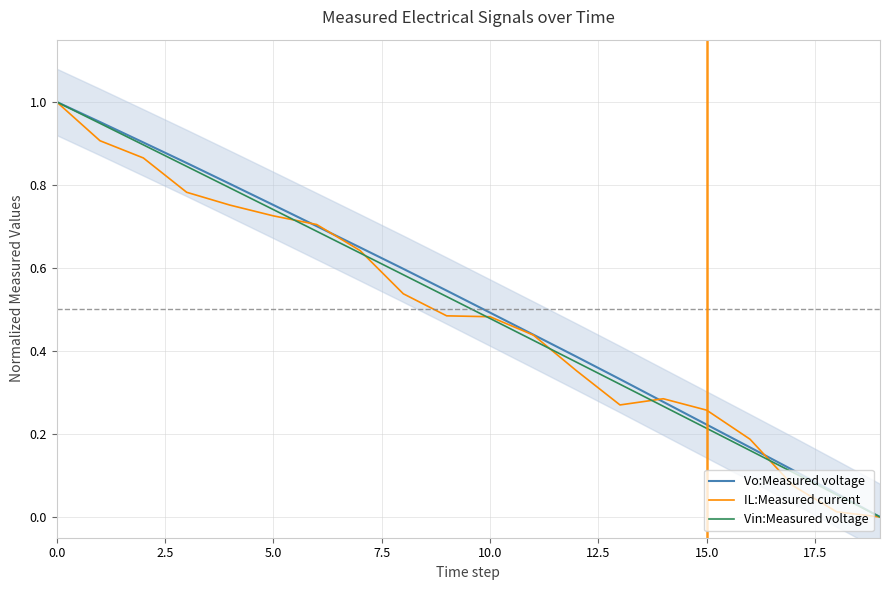

Rank the series at 15.0 from lowest to highest value.

Vin:Measured voltage, Vo:Measured voltage, IL:Measured current